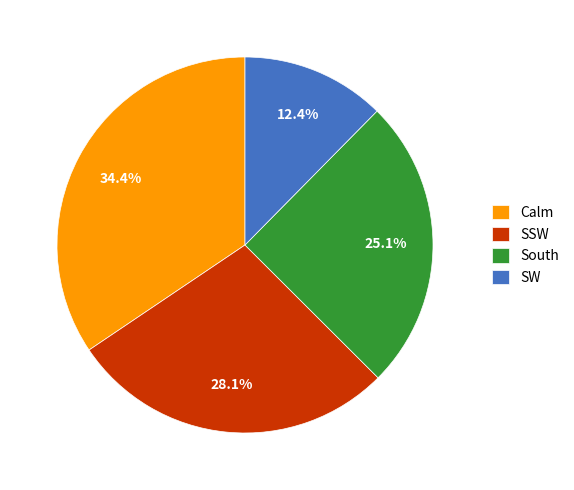

What percentage do South and SSW together represent?

53.2%